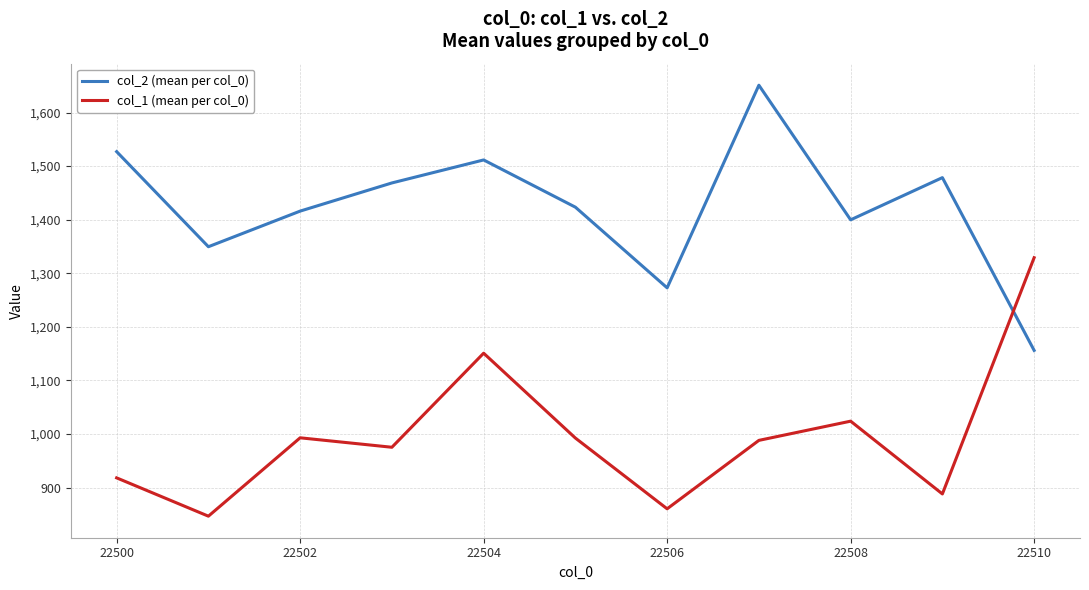

In col_1 (mean per col_0), how many points are lower than both neighbors (excluding endpoints)?

4